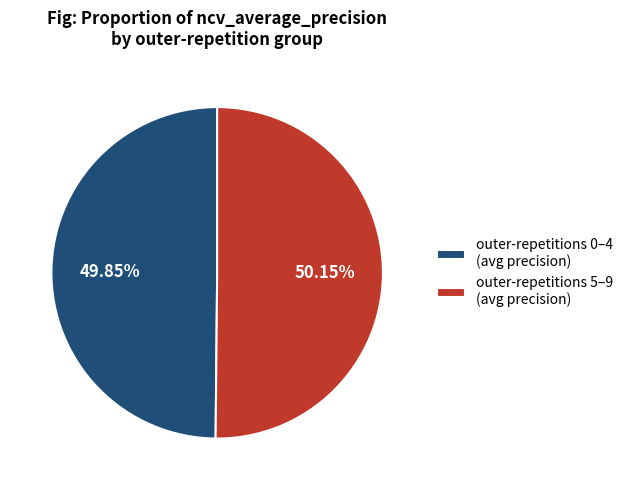

What is the ratio of the value at outer-repetitions 0–4 (avg precision) to the value at outer-repetitions 5–9 (avg precision)?

1.0